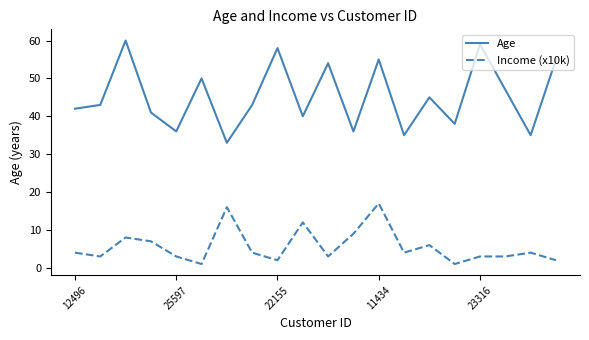

Which series has the largest total across all categories?

Age